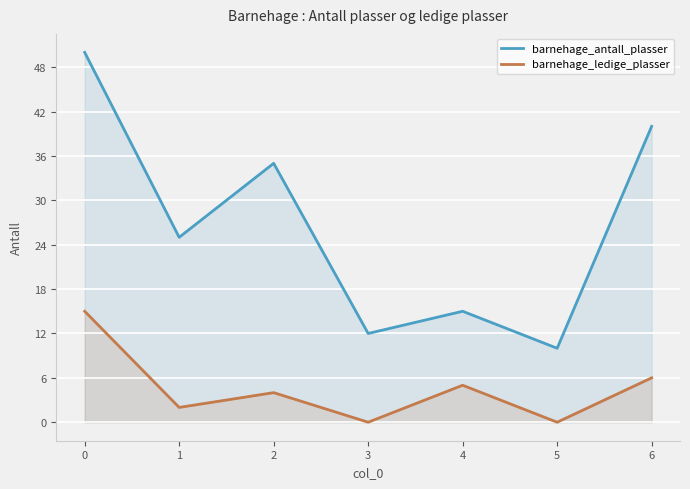

Reading left to right, list all the values displayed in this chart.

barnehage_antall_plasser: 50	25	35	12	15	10	40
barnehage_ledige_plasser: 15	2	4	0	5	0	6